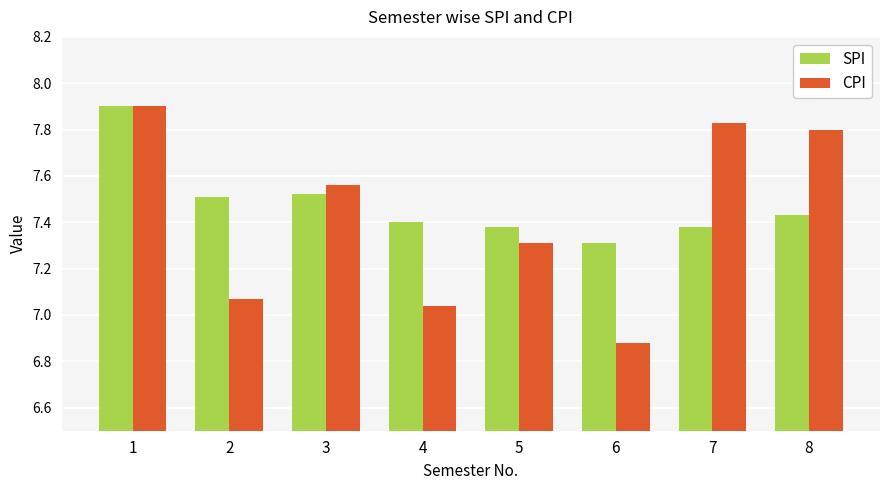

Rank the series by their average value, from lowest to highest.

CPI, SPI